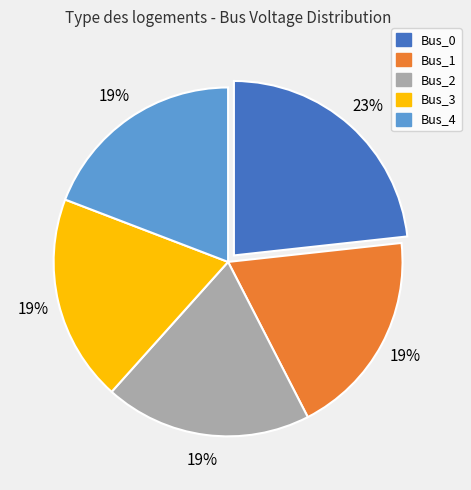

Which slice is the largest?

Bus_0